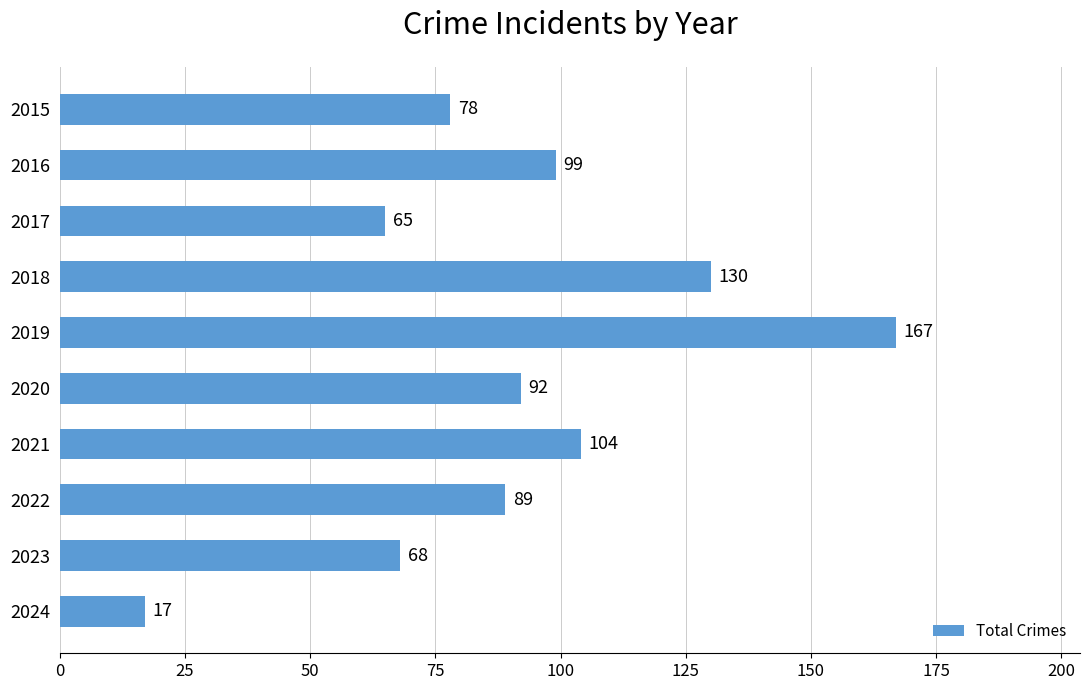

List the labels in order of value, smallest first.

2024, 2017, 2023, 2015, 2022, 2020, 2016, 2021, 2018, 2019